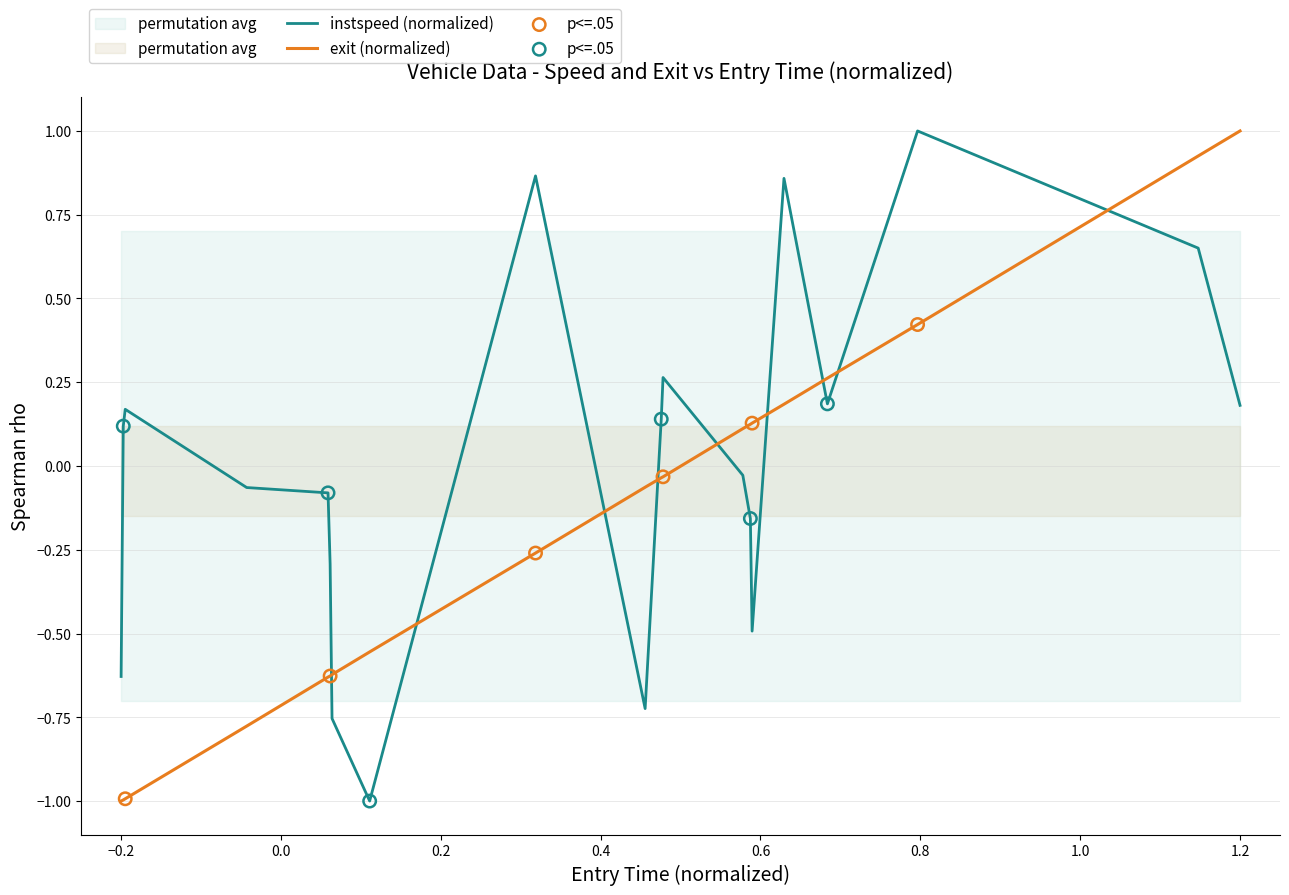

Which series has the widest spread of Y values?

instspeed